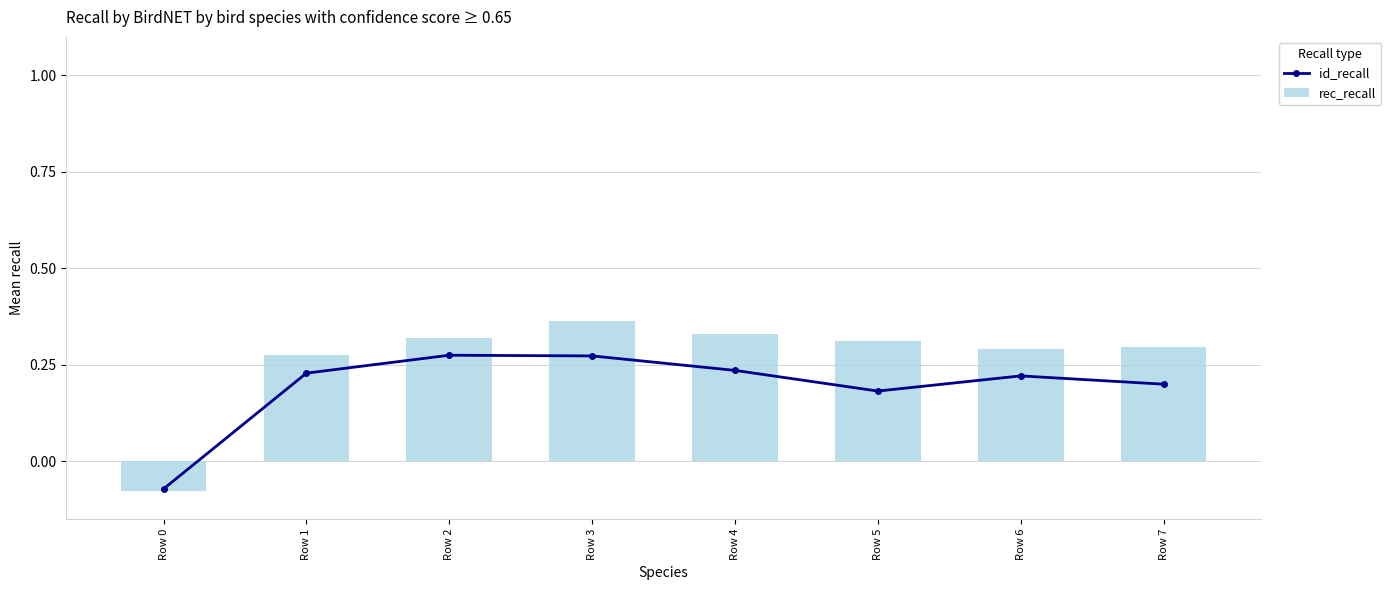

How many id_recall values are between 0 and 1?

7